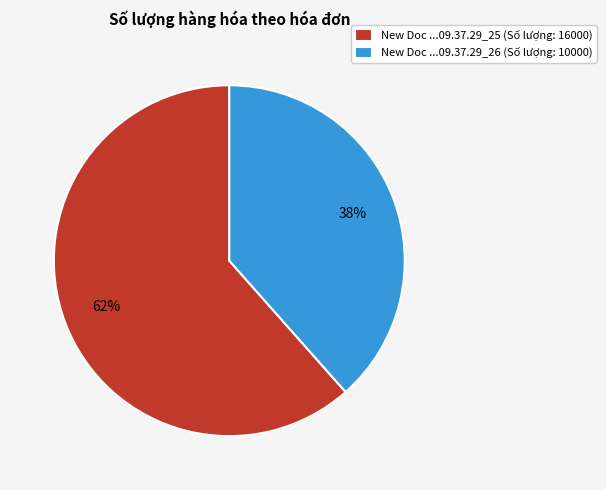

True or false: New Doc ...09.37.29_26 (Số lượng: 10000) accounts for 38% of the total.

True